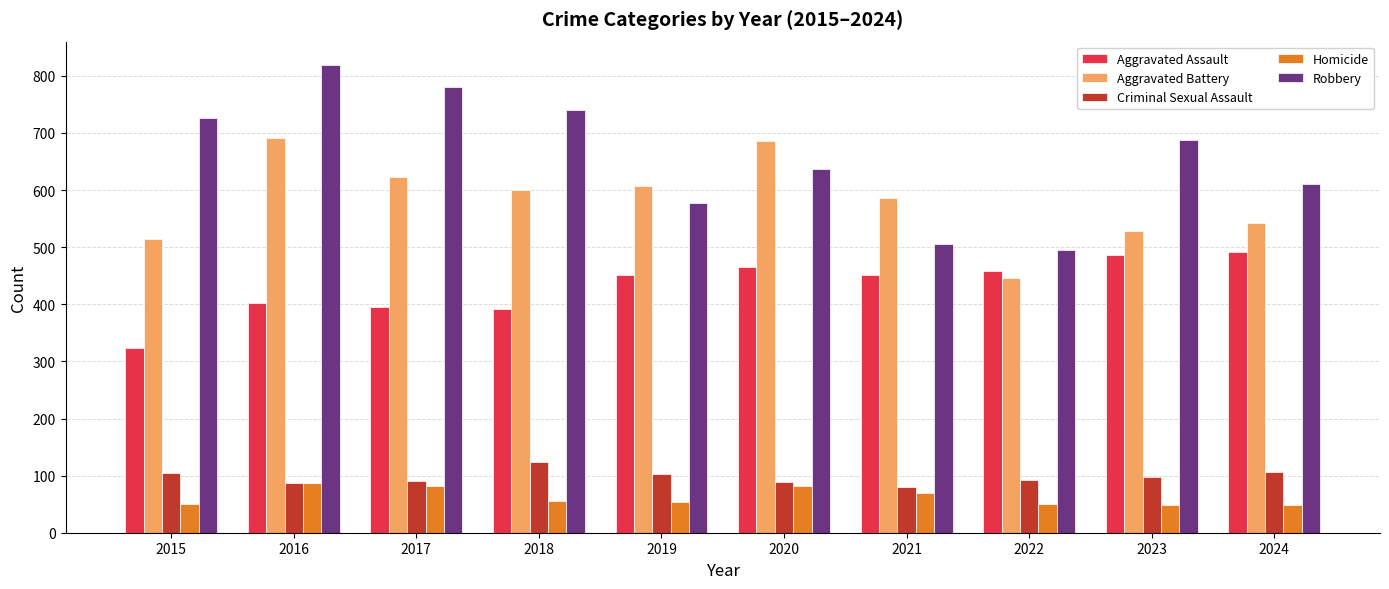

Which series changed the most between 2020 and 2022?

Aggravated Battery